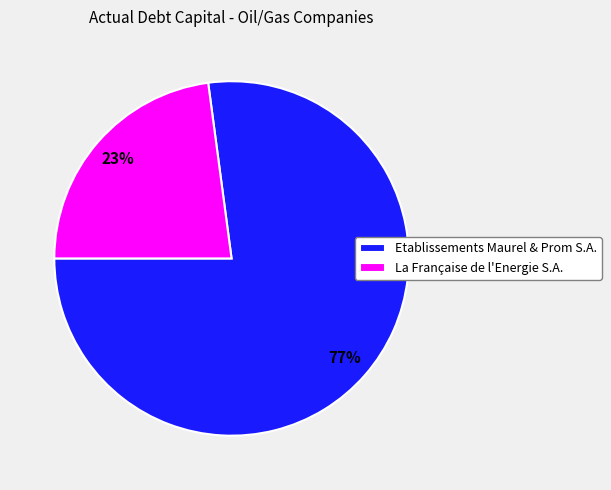

Does La Française de l'Energie S.A. represent more than half of the total?

No